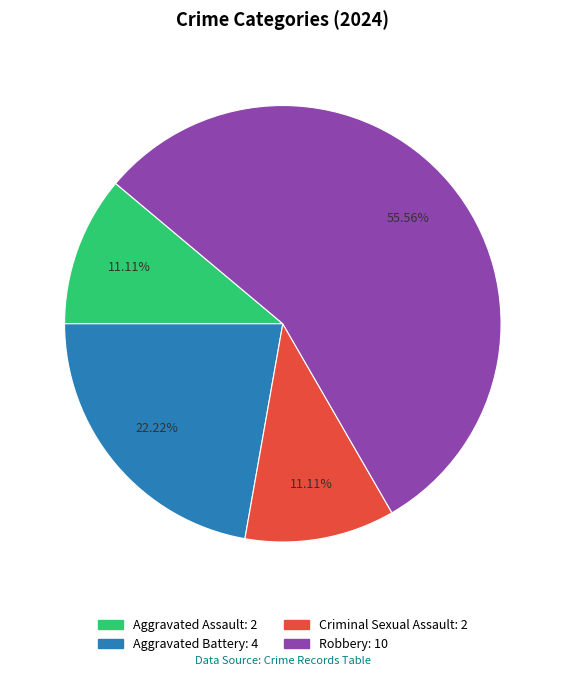

How many slices are in this pie chart?

4